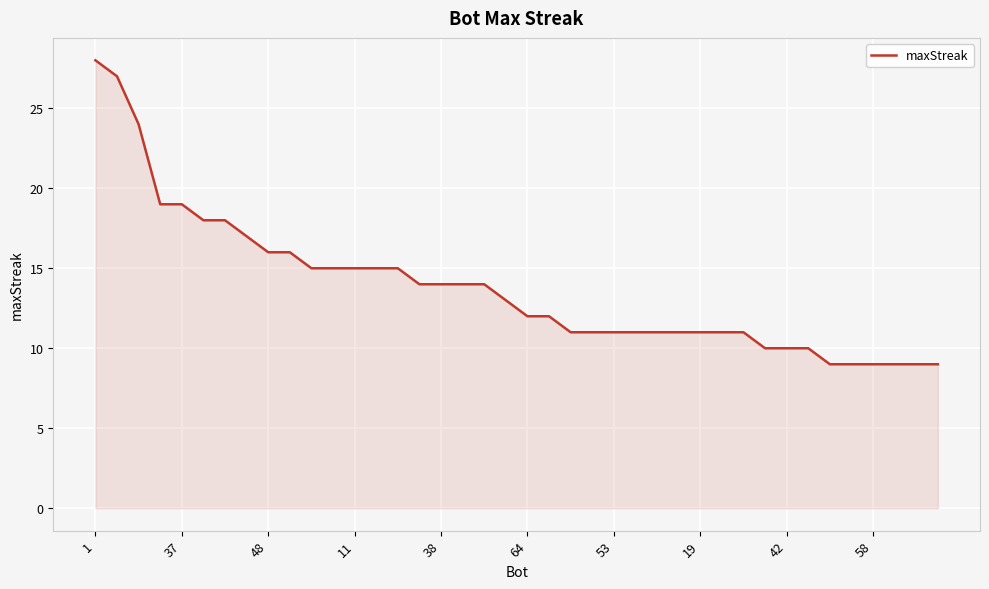

What is the minimum value shown in the chart?

9